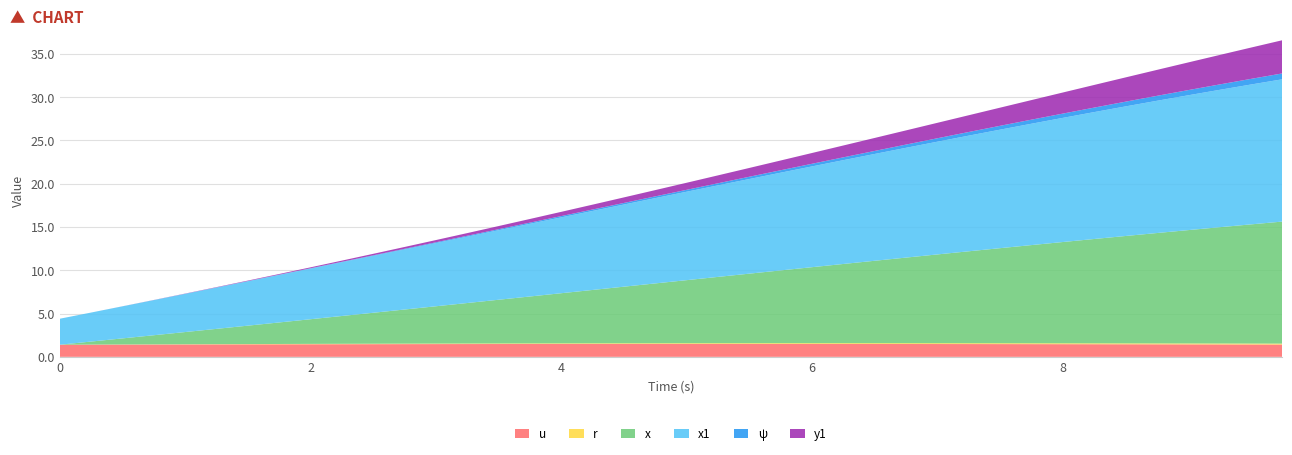

Reading left to right, list all the values displayed in this chart.

u: 0.0=1.4	0.25=1.4	0.5=1.4	0.75=1.4	1.0=1.4	1.25=1.4	1.5=1.4	1.75=1.4	2.0=1.5	2.25=1.5	2.5=1.5	2.75=1.5	3.0=1.5	3.25=1.5	3.5=1.5	3.75=1.5	4.0=1.5	4.25=1.5	4.5=1.5	4.75=1.5	5.0=1.5	5.25=1.5	5.5=1.5	5.75=1.5	6.0=1.5	6.25=1.5	6.5=1.5	6.75=1.5	7.0=1.5	7.25=1.5	7.5=1.5	7.75=1.5	8.0=1.5	8.25=1.5	8.5=1.5	8.75=1.4	9.0=1.4	9.25=1.4	9.5=1.4	9.75=1.4
r: 0.0=0.0	0.25=0.0	0.5=0.0	0.75=0.0	1.0=0.0	1.25=0.0	1.5=0.0	1.75=0.0	2.0=0.0	2.25=0.0	2.5=0.0	2.75=0.1	3.0=0.1	3.25=0.1	3.5=0.1	3.75=0.1	4.0=0.1	4.25=0.1	4.5=0.1	4.75=0.1	5.0=0.1	5.25=0.1	5.5=0.1	5.75=0.1	6.0=0.1	6.25=0.1	6.5=0.1	6.75=0.1	7.0=0.1	7.25=0.1	7.5=0.1	7.75=0.1	8.0=0.1	8.25=0.1	8.5=0.1	8.75=0.1	9.0=0.1	9.25=0.1	9.5=0.1	9.75=0.1
x: 0.0=0.0	0.25=0.3	0.5=0.7	0.75=1.1	1.0=1.4	1.25=1.8	1.5=2.1	1.75=2.5	2.0=2.8	2.25=3.2	2.5=3.6	2.75=3.9	3.0=4.3	3.25=4.7	3.5=5.0	3.75=5.4	4.0=5.8	4.25=6.2	4.5=6.5	4.75=6.9	5.0=7.3	5.25=7.7	5.5=8.0	5.75=8.4	6.0=8.8	6.25=9.1	6.5=9.5	6.75=9.9	7.0=10.2	7.25=10.6	7.5=11.0	7.75=11.3	8.0=11.7	8.25=12.0	8.5=12.4	8.75=12.7	9.0=13.1	9.25=13.4	9.5=13.8	9.75=14.1
x1: 0.0=3.0	0.25=3.4	0.5=3.7	0.75=4.1	1.0=4.4	1.25=4.8	1.5=5.1	1.75=5.5	2.0=5.8	2.25=6.2	2.5=6.6	2.75=6.9	3.0=7.3	3.25=7.7	3.5=8.0	3.75=8.4	4.0=8.8	4.25=9.1	4.5=9.5	4.75=9.8	5.0=10.2	5.25=10.6	5.5=10.9	5.75=11.3	6.0=11.6	6.25=12.0	6.5=12.3	6.75=12.7	7.0=13.0	7.25=13.4	7.5=13.7	7.75=14.0	8.0=14.3	8.25=14.6	8.5=15.0	8.75=15.3	9.0=15.6	9.25=15.9	9.5=16.1	9.75=16.4
ψ: 0.0=0.0	0.25=0.0	0.5=0.0	0.75=0.0	1.0=0.0	1.25=0.0	1.5=0.0	1.75=0.0	2.0=0.0	2.25=0.1	2.5=0.1	2.75=0.1	3.0=0.1	3.25=0.1	3.5=0.1	3.75=0.1	4.0=0.1	4.25=0.2	4.5=0.2	4.75=0.2	5.0=0.2	5.25=0.2	5.5=0.3	5.75=0.3	6.0=0.3	6.25=0.3	6.5=0.4	6.75=0.4	7.0=0.4	7.25=0.4	7.5=0.4	7.75=0.5	8.0=0.5	8.25=0.5	8.5=0.5	8.75=0.6	9.0=0.6	9.25=0.6	9.5=0.7	9.75=0.7
y1: 0.0=0.0	0.25=0.0	0.5=0.0	0.75=0.0	1.0=0.0	1.25=0.0	1.5=0.1	1.75=0.1	2.0=0.1	2.25=0.1	2.5=0.2	2.75=0.2	3.0=0.3	3.25=0.3	3.5=0.4	3.75=0.4	4.0=0.5	4.25=0.6	4.5=0.6	4.75=0.7	5.0=0.8	5.25=0.9	5.5=1.0	5.75=1.1	6.0=1.2	6.25=1.4	6.5=1.5	6.75=1.6	7.0=1.8	7.25=1.9	7.5=2.1	7.75=2.3	8.0=2.4	8.25=2.6	8.5=2.8	8.75=3.0	9.0=3.2	9.25=3.4	9.5=3.6	9.75=3.8